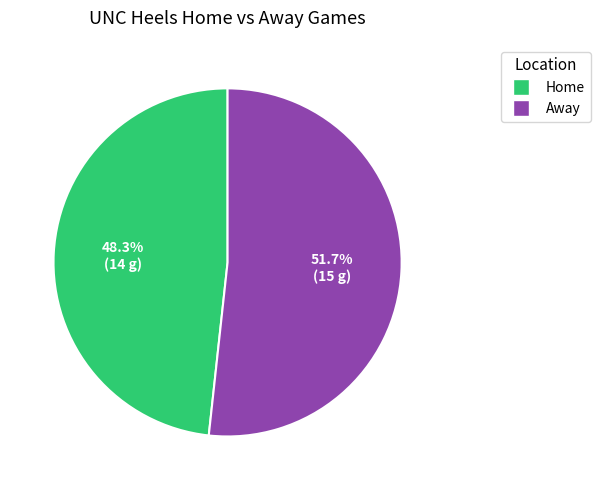

Rank the categories by value from highest to lowest.

Away, Home